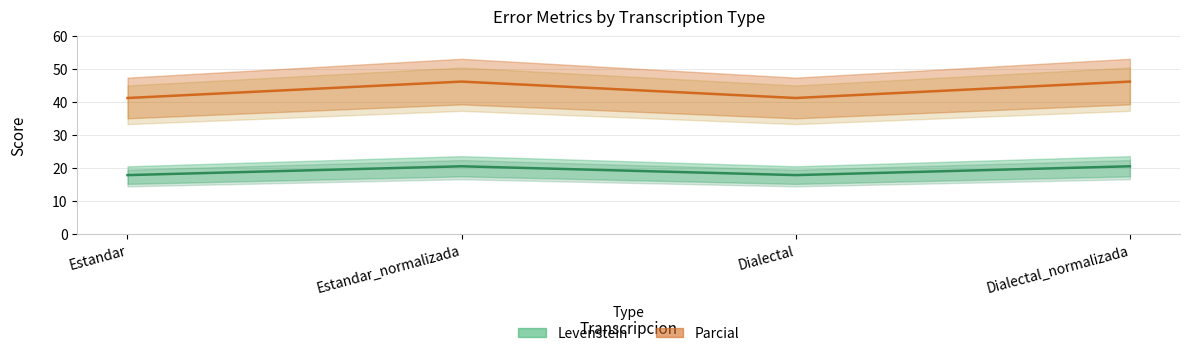

What are all the series names shown in the legend?

Levenstein, Parcial